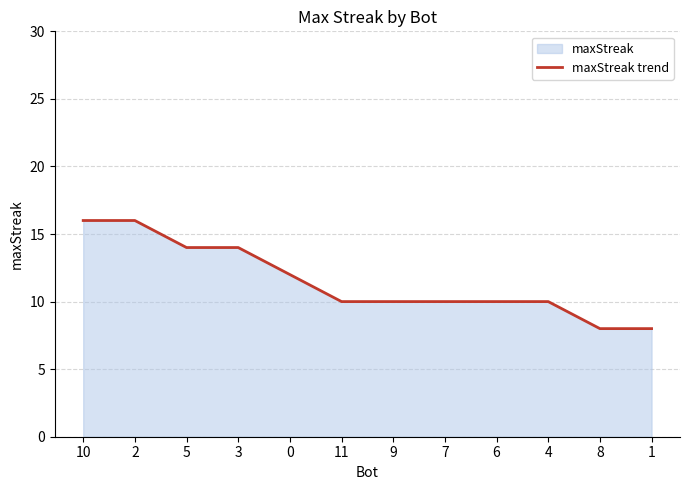

Rank the categories by value from lowest to highest.

8, 1, 11, 9, 7, 6, 4, 0, 5, 3, 10, 2